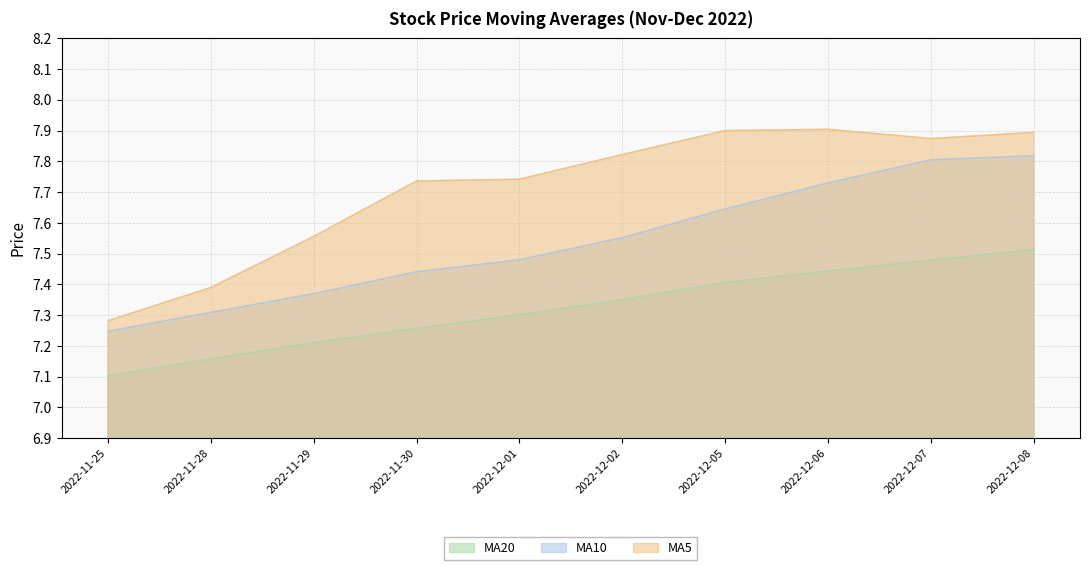

True or false: MA10 and MA20 cross at least once.

False